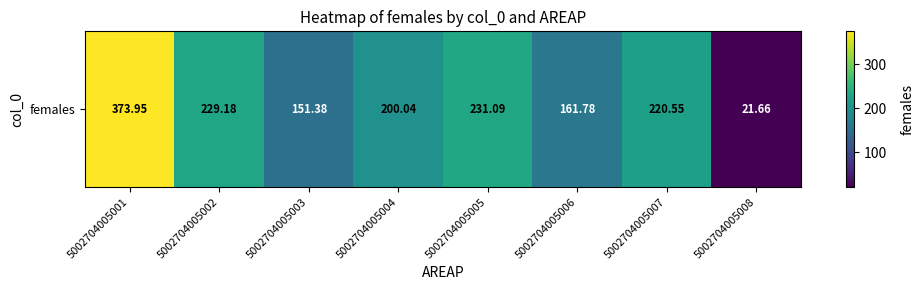

What is the greatest value displayed?

373.9